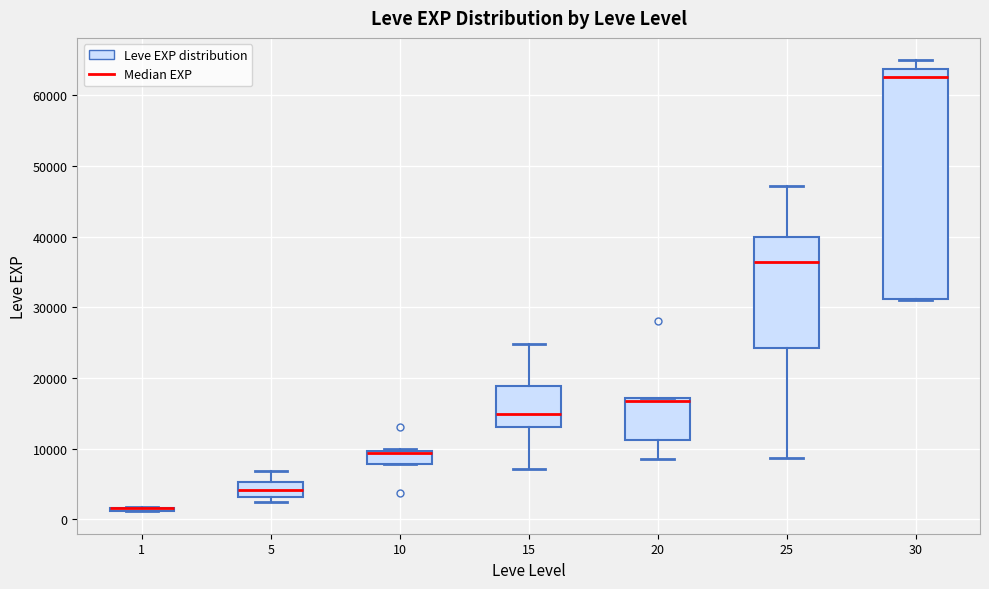

Where is the lower edge of the box at x = 10 on the y-axis? The values are not printed on the chart, so give them approximately, as read against the axis.

8000